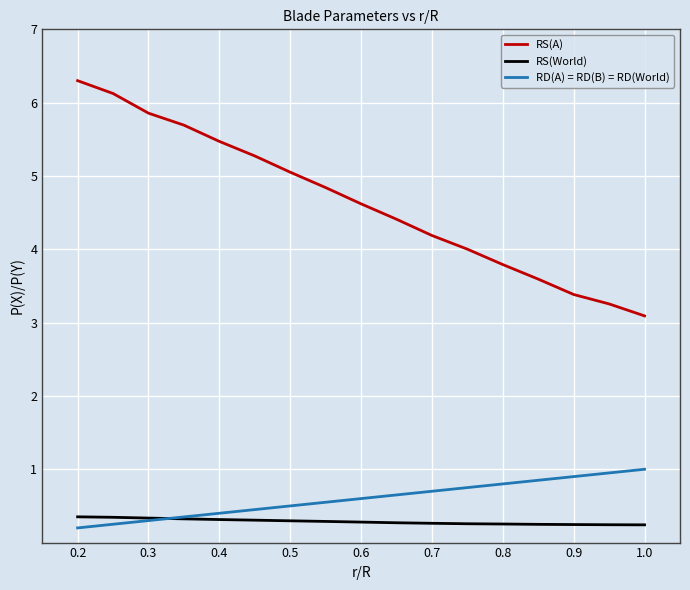

Which series has the largest total across all categories?

RS(A)